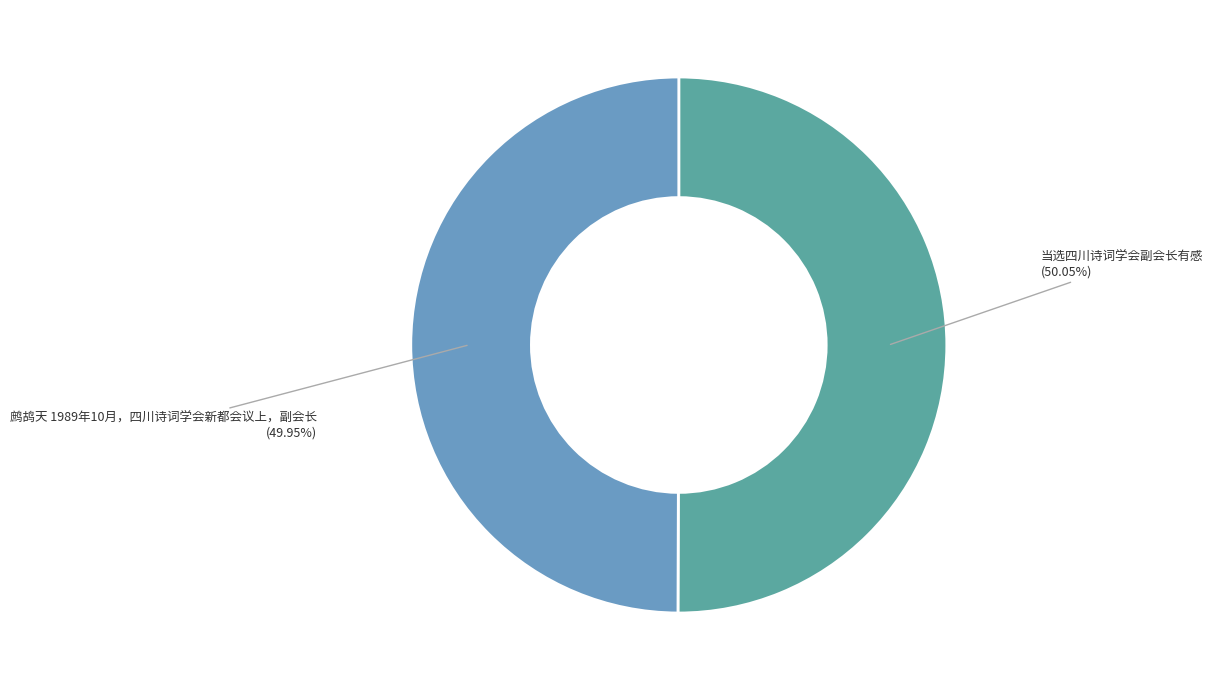

Count the number of slices in the pie.

2